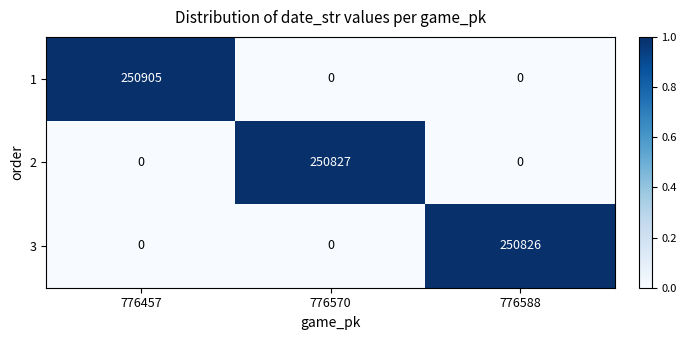

Count the number of data series in this chart.

3